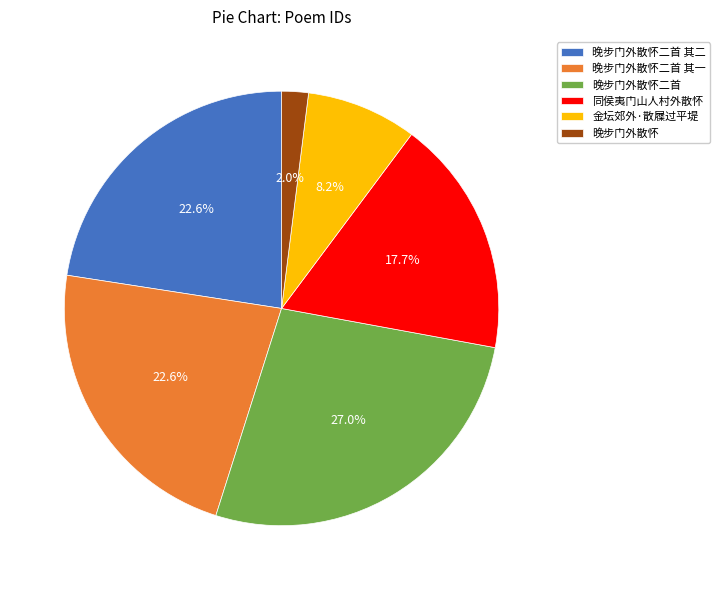

How many slices are in this pie chart?

6